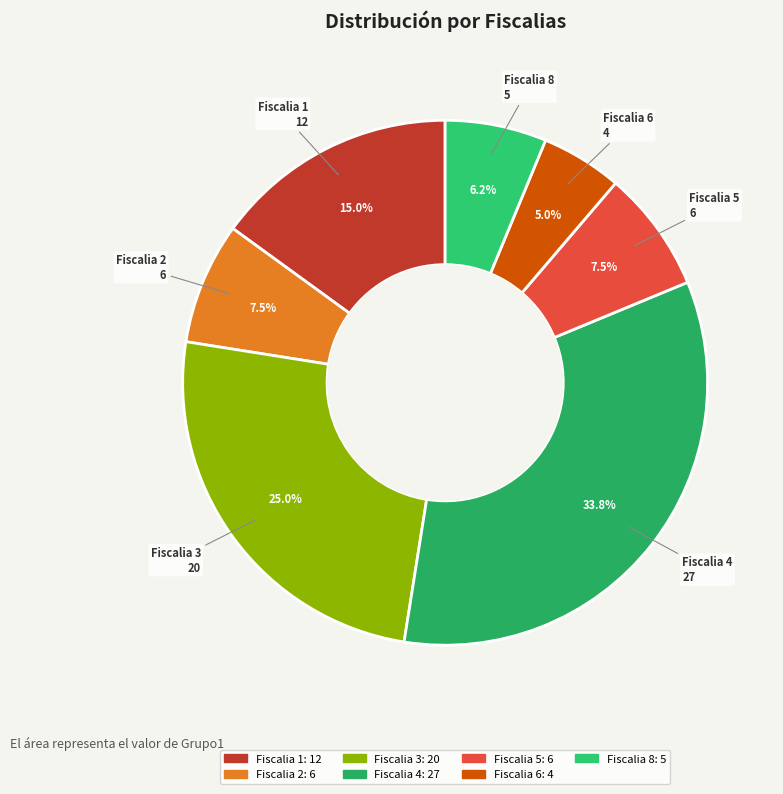

To the nearest percent, what is the difference between the largest and smallest slice percentages?

29%